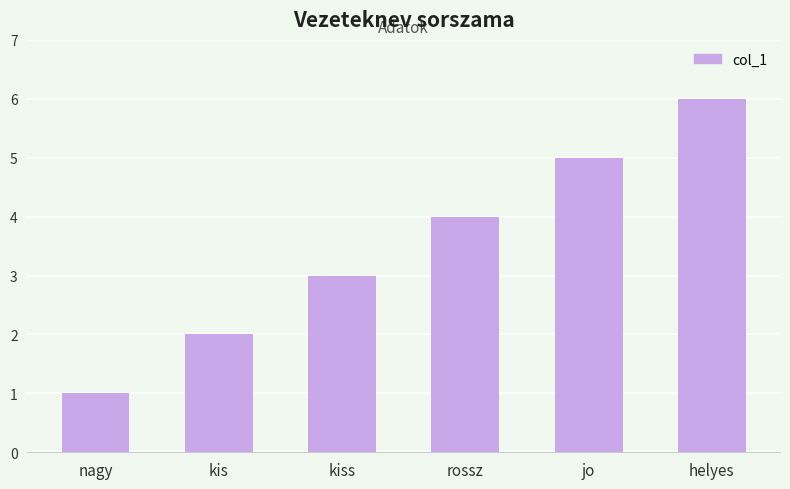

What is the difference between the values at helyes and kiss?

3